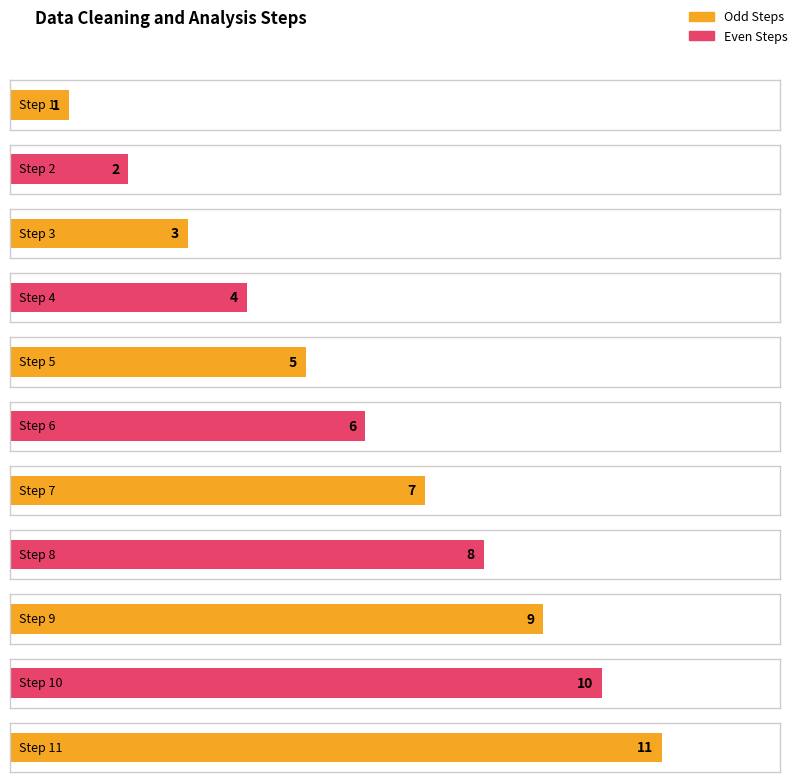

What is the change in value from Step 3 to Step 8?

+5